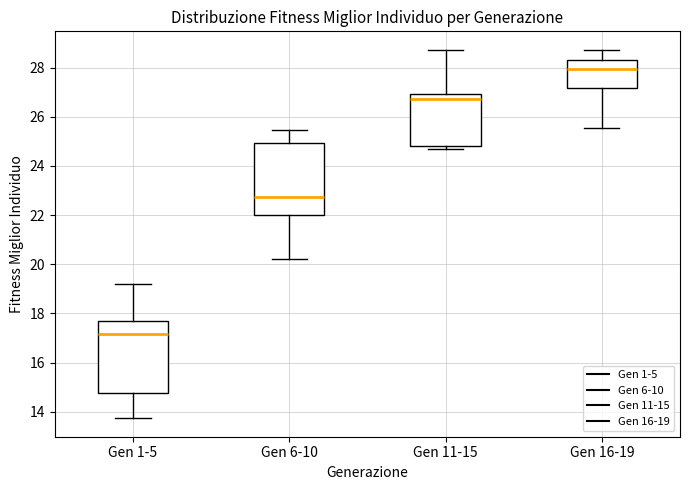

Where is the lower edge of the box for Gen 16-19 on the y-axis? The values are not printed on the chart, so give them approximately, as read against the axis.

27.2